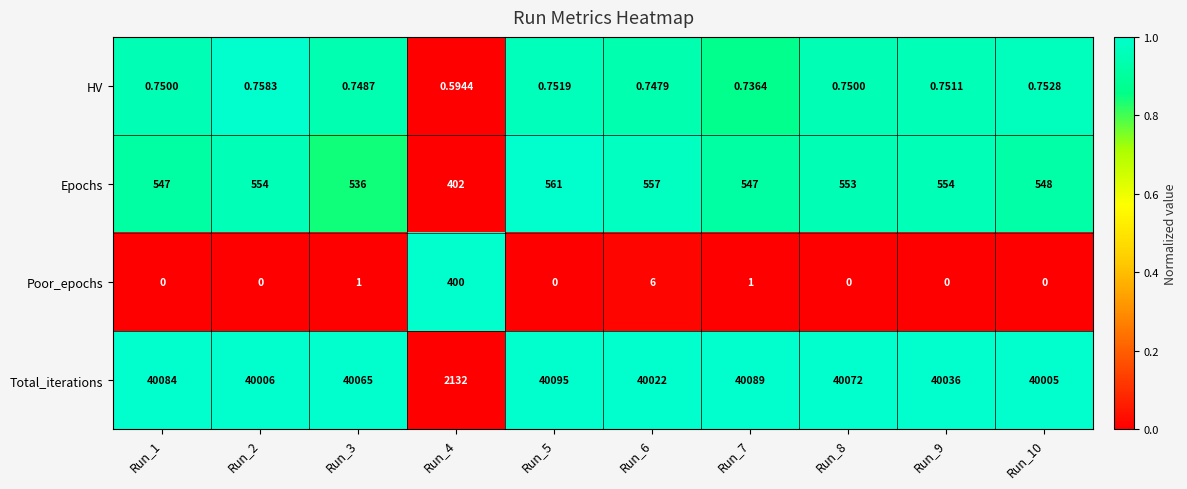

Which series has the largest total across all categories?

Total_iterations